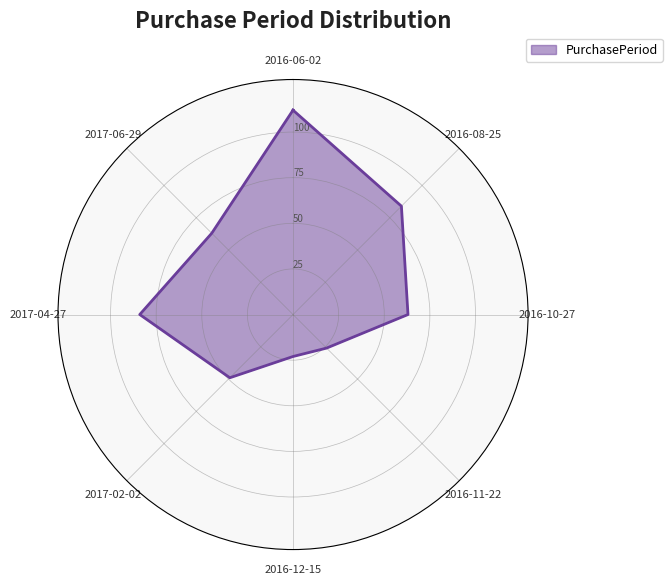

How many lines are shown in the chart?

1